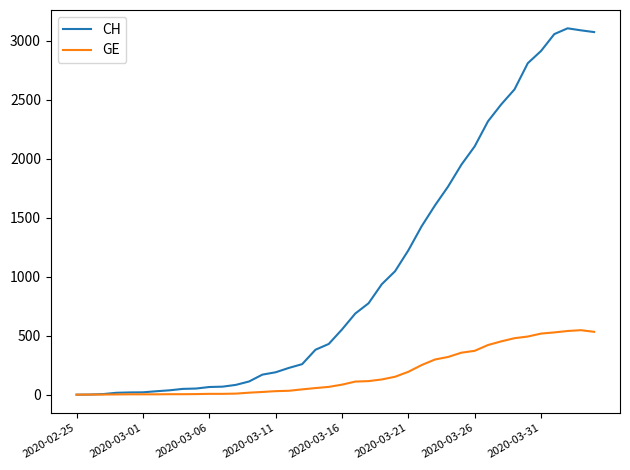

How many lines are shown in the chart?

2